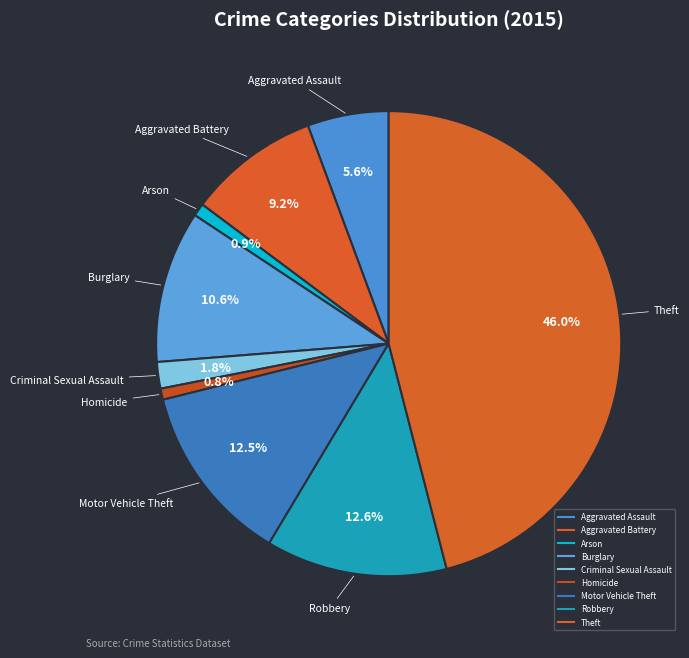

Count the number of slices in the pie.

9